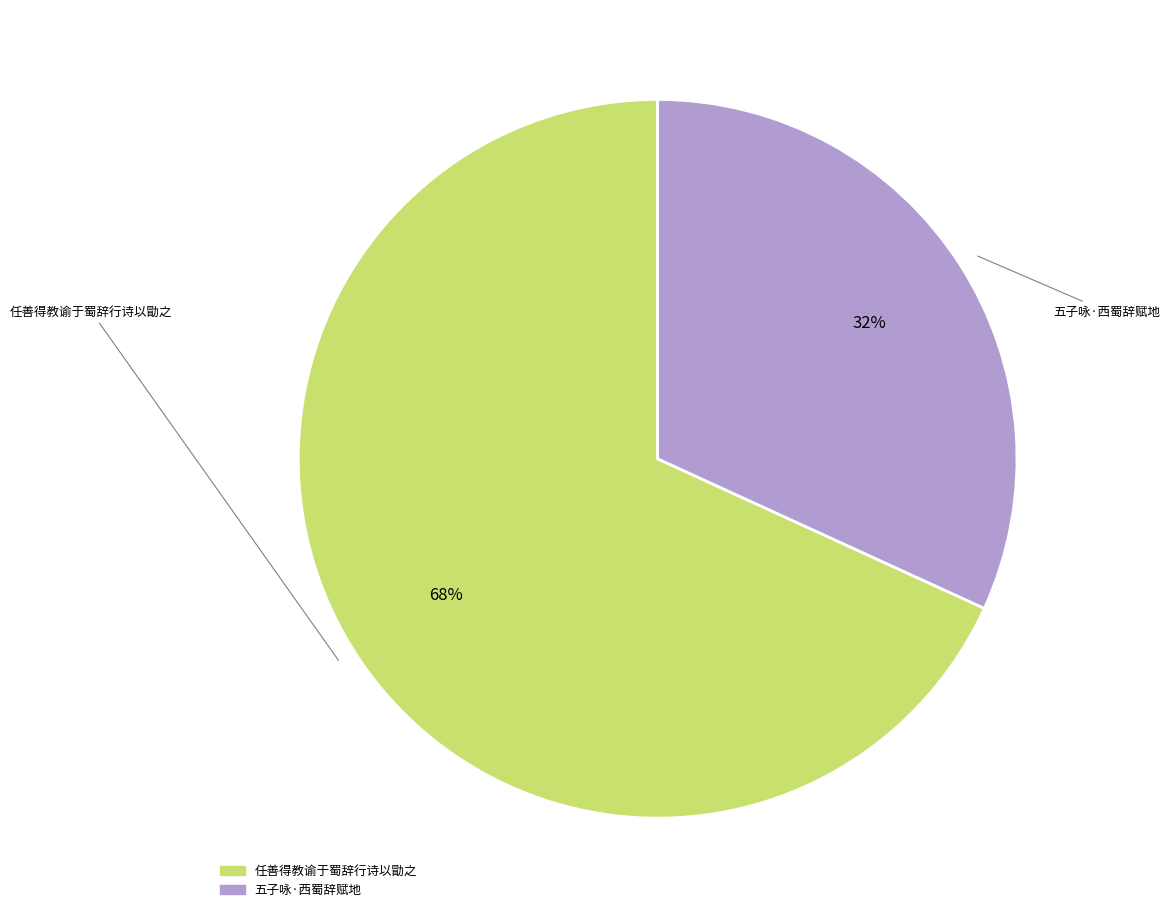

Combined, do 五子咏·西蜀辞赋地 and 任善得教谕于蜀辞行诗以勖之 account for over 50%?

Yes